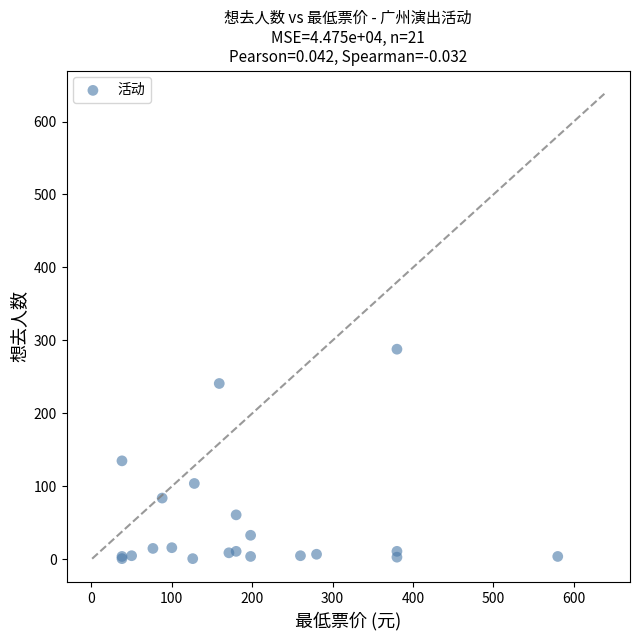

What Y value in the scatter plot is closest to 144?

135